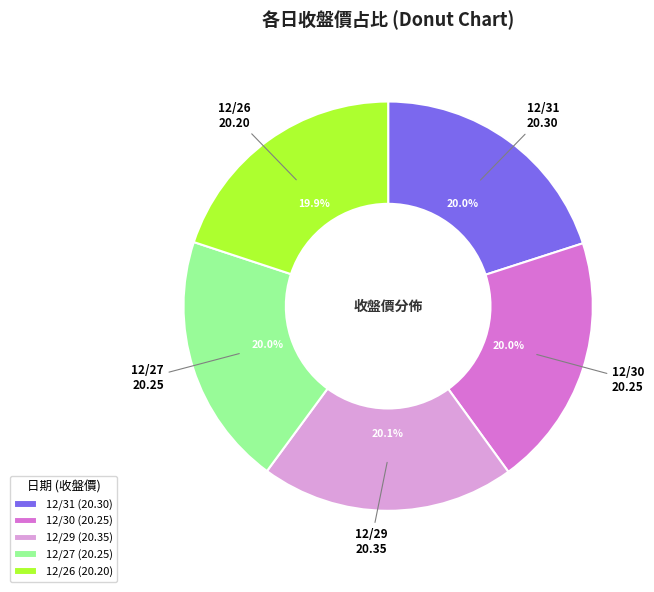

To the nearest percent, what portion does 12/30 represent?

20%